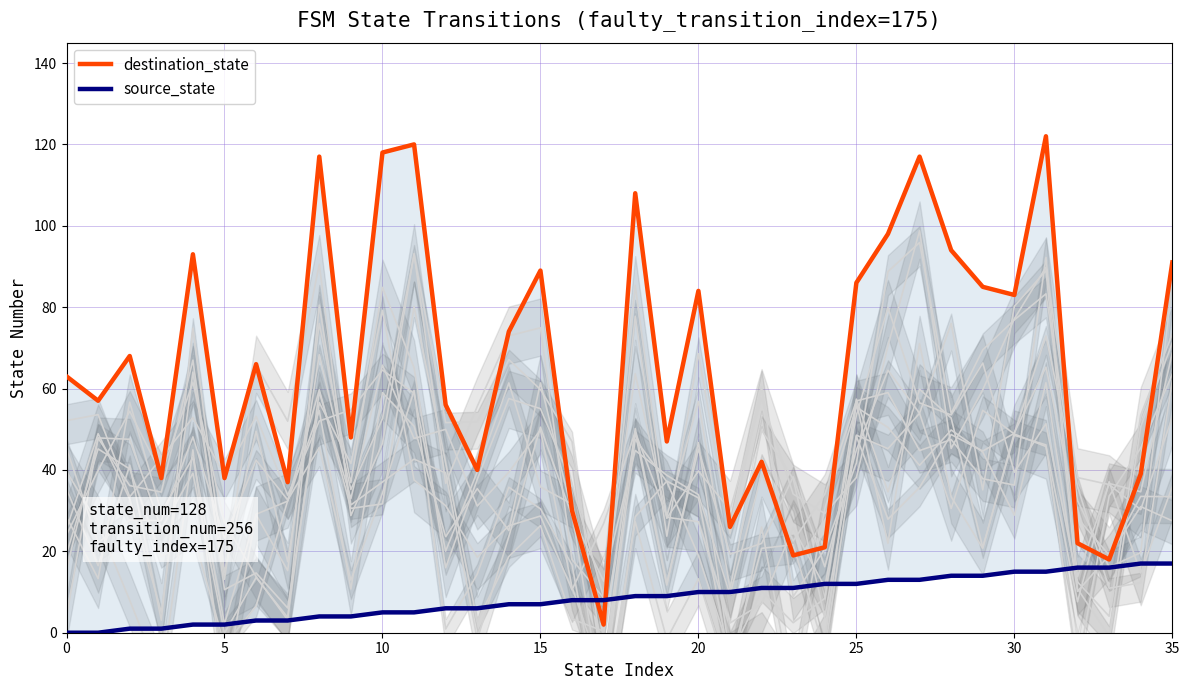

Does the chart have visible grid lines?

Yes